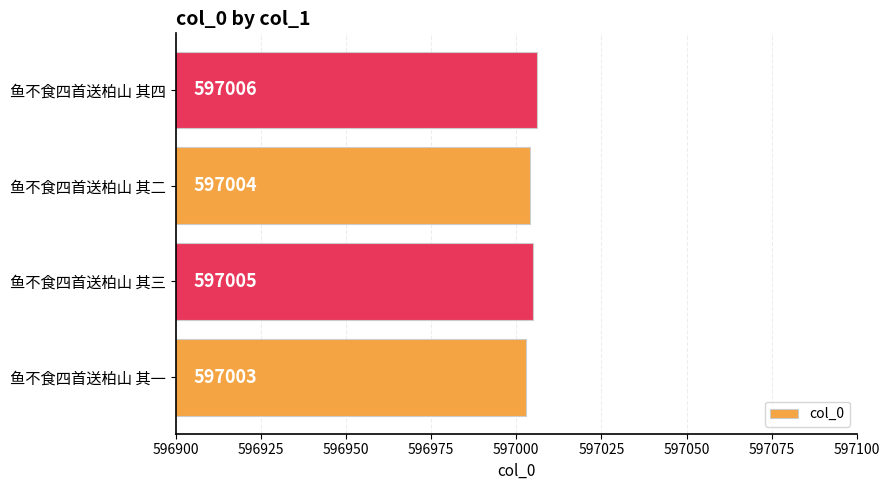

Is it true that the value at 鱼不食四首送柏山 其四 is 597006?

True